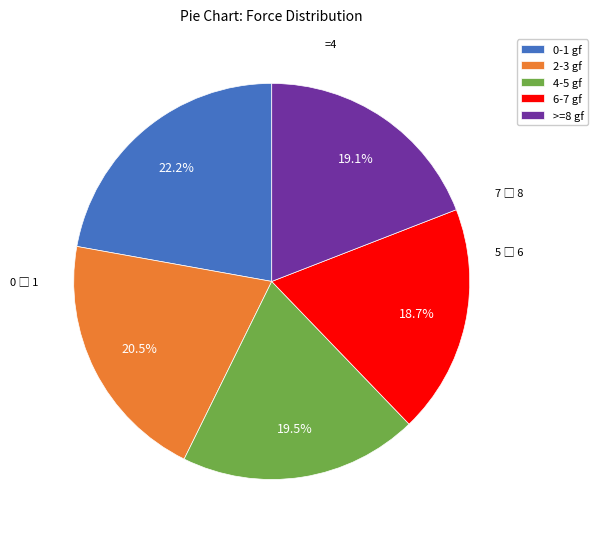

What is the ratio of the value at 4-5 gf to the value at 0-1 gf?

0.9